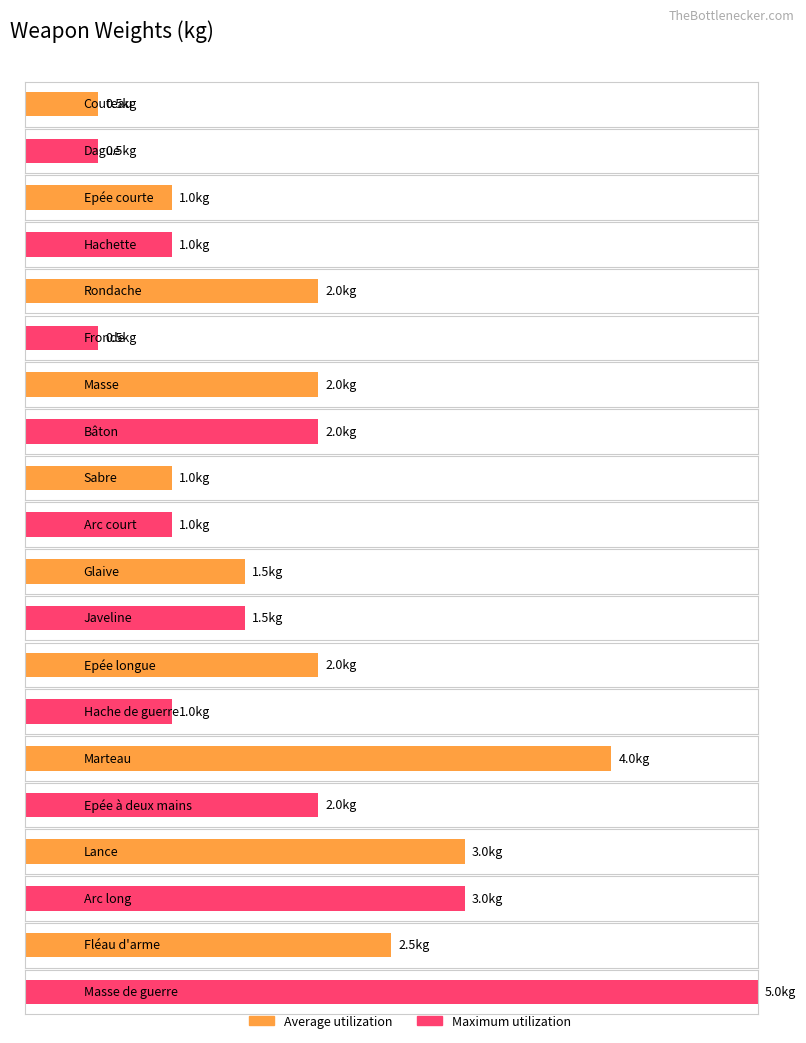

Rank the categories by value from lowest to highest.

Couteau, Dague, Fronde, Epée courte, Hachette, Sabre, Arc court, Hache de guerre, Glaive, Javeline, Rondache, Masse, Bâton, Epée longue, Epée à deux mains, Fléau d'arme, Lance, Arc long, Marteau, Masse de guerre